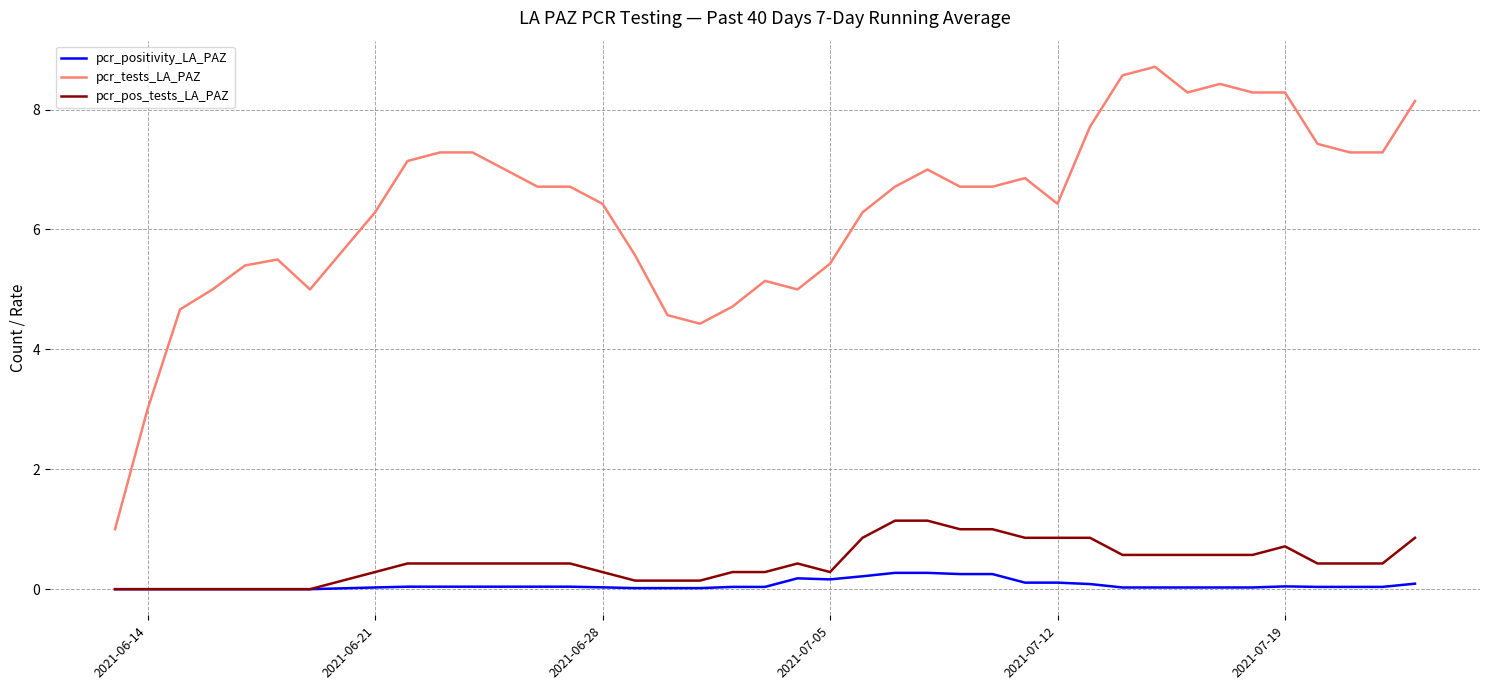

What is the greatest value displayed?

8.7